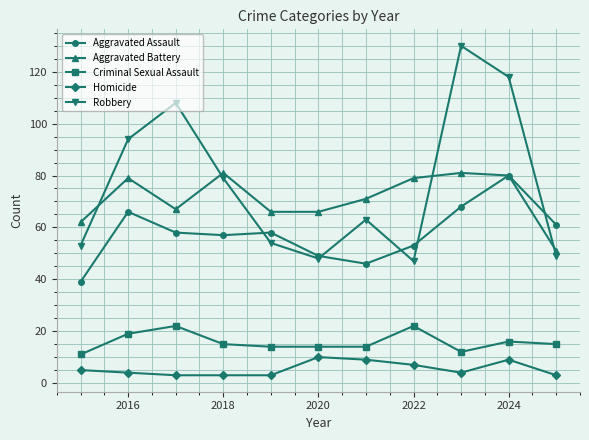

What is the minimum value shown in the chart?

3